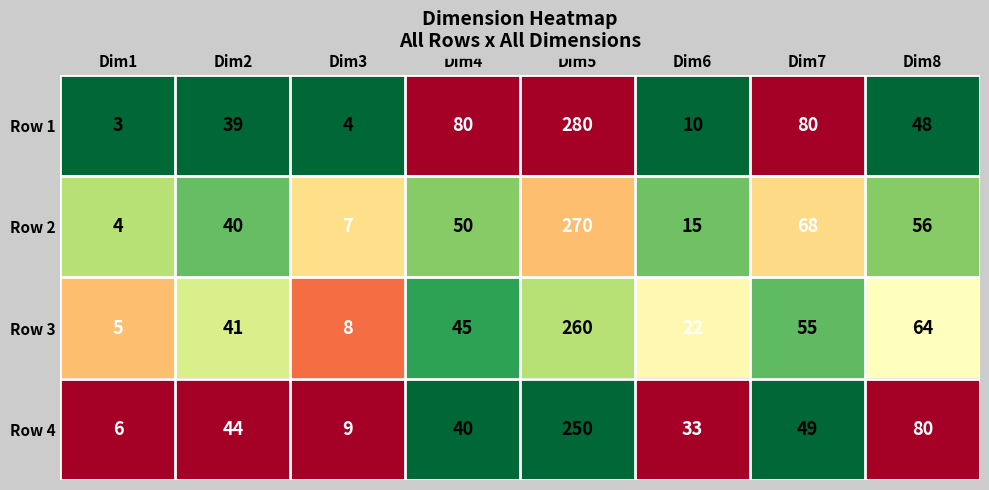

Which label corresponds to the largest value in the chart?

Dim5